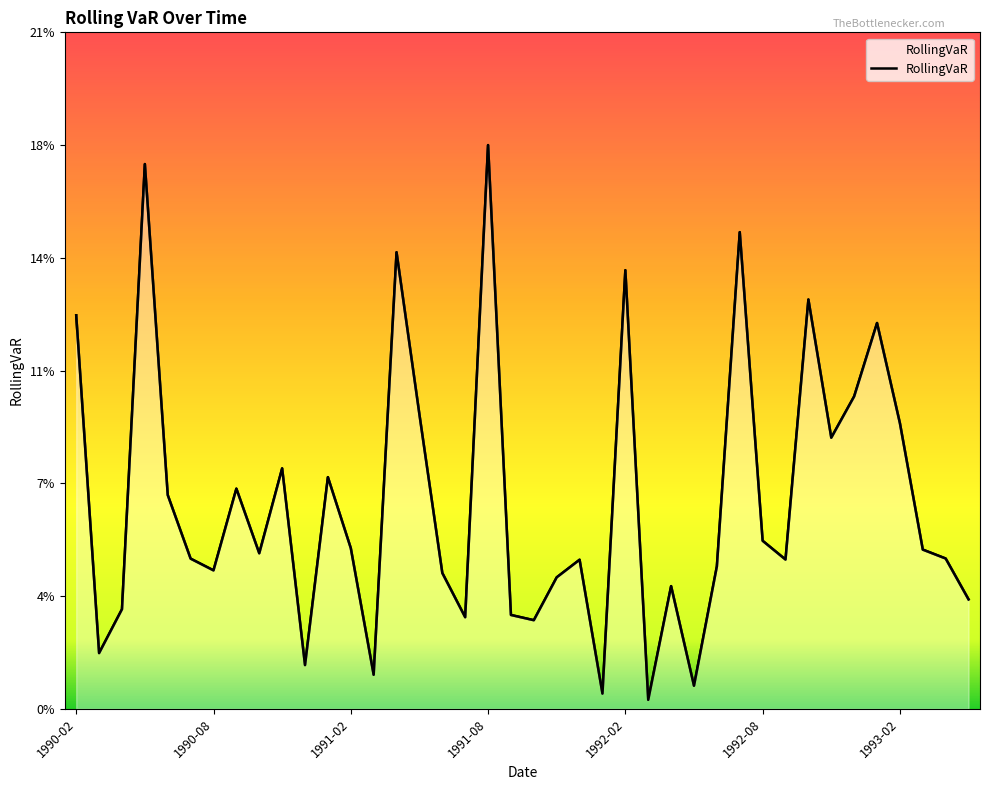

Reading left to right, list all the values displayed in this chart.

1990-02=0.1	1990-03=0.0	1990-04=0.0	1990-05=0.2	1990-06=0.1	1990-07=0.0	1990-08=0.0	1990-09=0.1	1990-10=0.0	1990-11=0.1	1990-12=0.0	1991-01=0.1	1991-02=0.1	1991-03=0.0	1991-04=0.1	1991-05=0.1	1991-06=0.0	1991-07=0.0	1991-08=0.2	1991-09=0.0	1991-10=0.0	1991-11=0.0	1991-12=0.0	1992-01=0.0	1992-02=0.1	1992-03=0.0	1992-04=0.0	1992-05=0.0	1992-06=0.0	1992-07=0.2	1992-08=0.1	1992-09=0.0	1992-10=0.1	1992-11=0.1	1992-12=0.1	1993-01=0.1	1993-02=0.1	1993-03=0.1	1993-04=0.0	1993-05=0.0